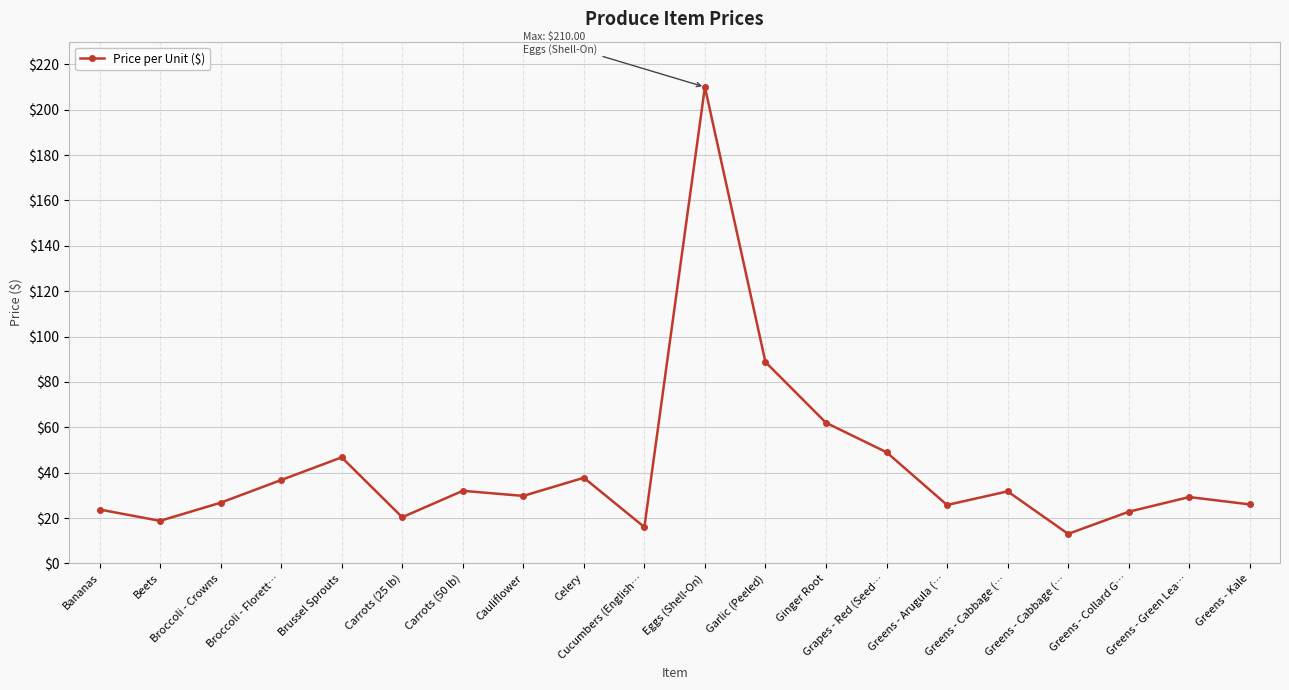

Where does the data first go above 29?

Broccoli - Florett…